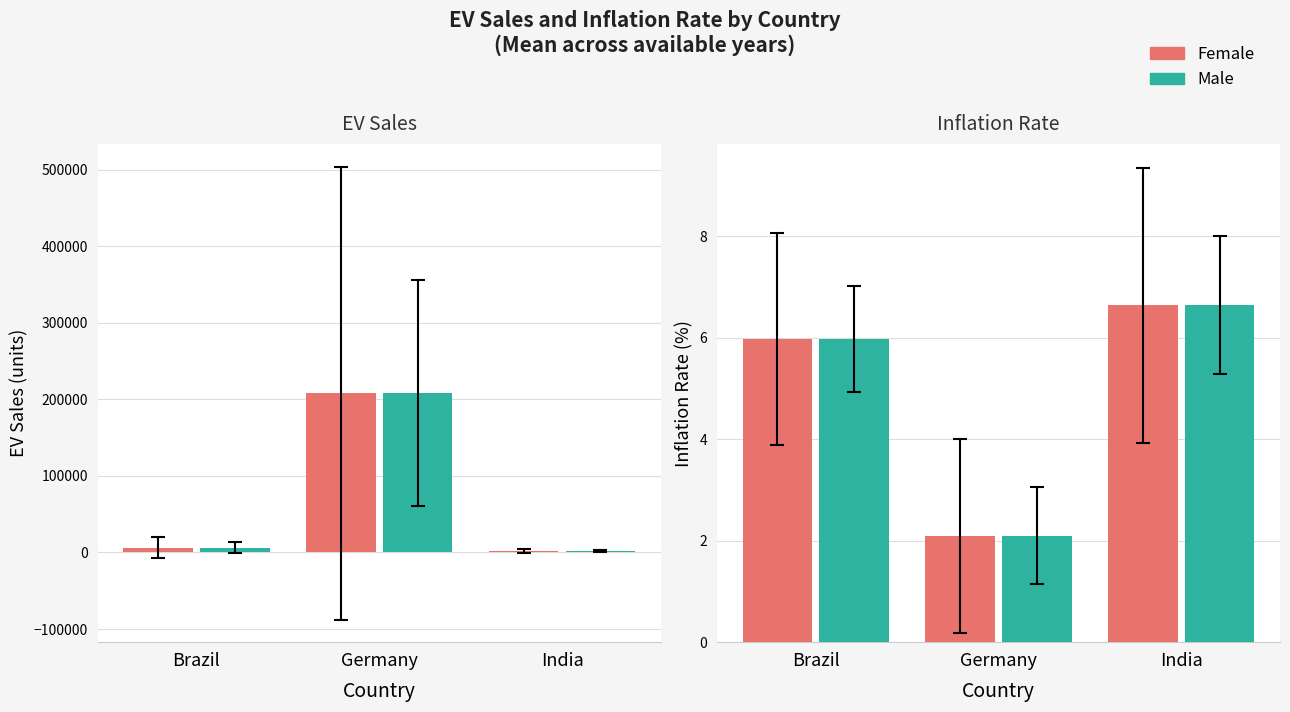

Read the Brazil/Germany value at Brazil.

6445.7